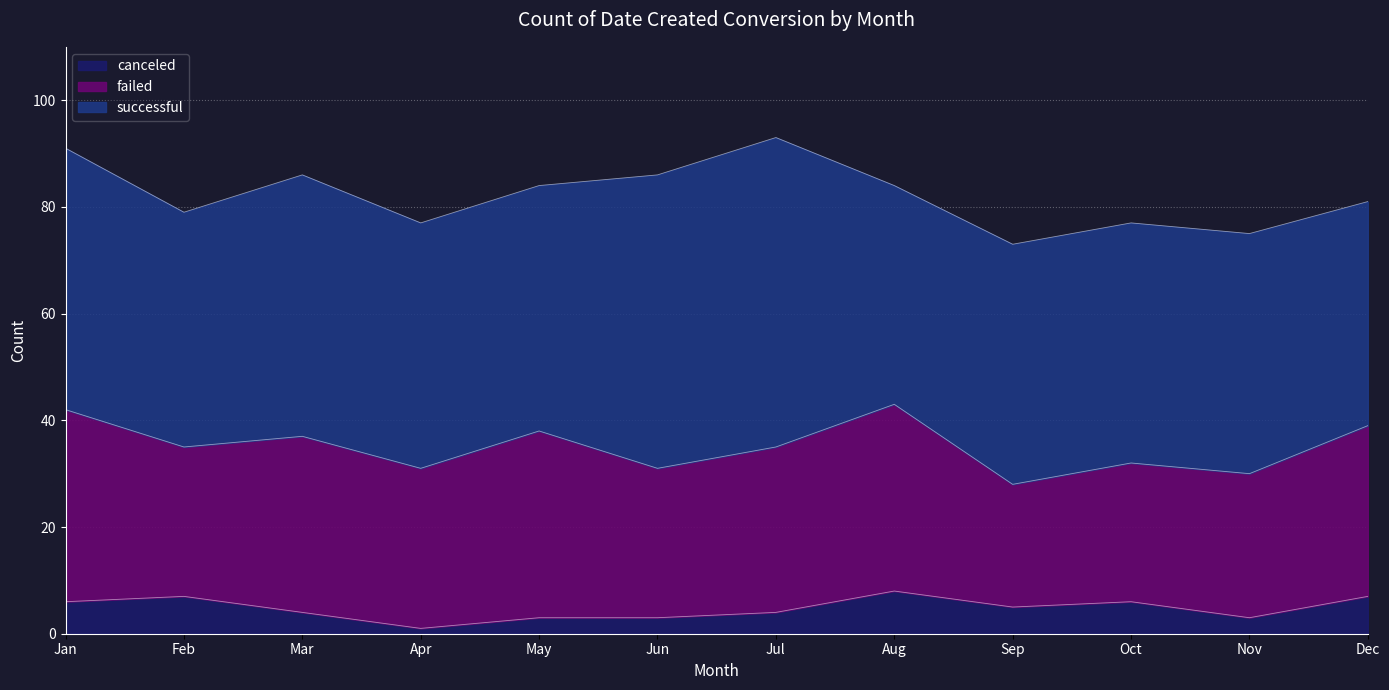

At which category does canceled reach its first local peak?

Feb